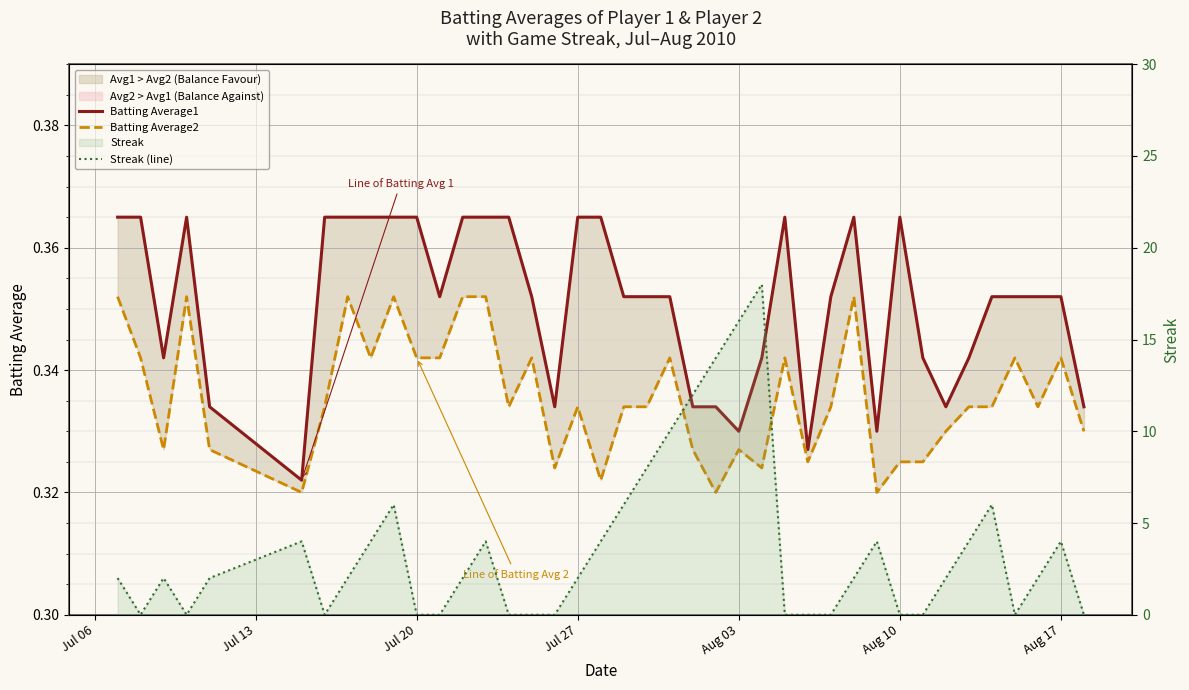

Which series has the largest total across all categories?

Streak (line)